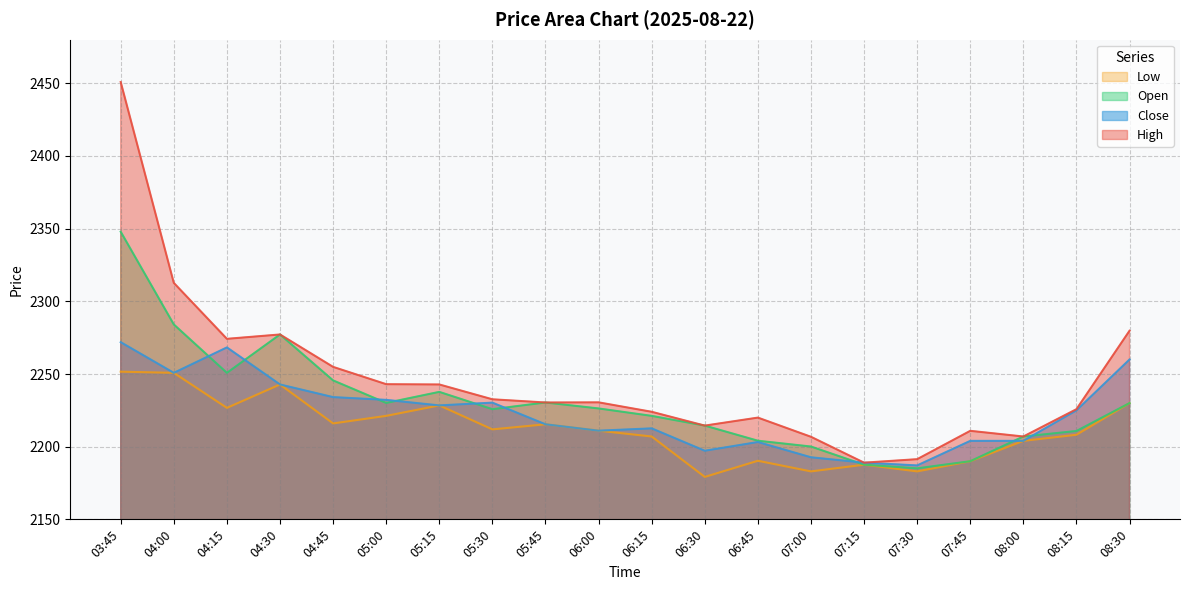

Reading left to right, what are all the values shown in this chart?

High: 2450.9	2312.7	2274.2	2277.2	2254.9	2243.0	2242.8	2232.6	2230.4	2230.5	2224.0	2214.5	2220.0	2206.8	2189.0	2191.4	2210.9	2207.0	2225.8	2279.8
Close: 2271.9	2250.8	2268.3	2242.8	2234.1	2232.2	2228.4	2230.3	2215.4	2211.0	2212.6	2197.2	2203.2	2192.7	2189.0	2187.1	2204.0	2204.0	2225.0	2260.0
Open: 2347.9	2284.1	2250.8	2277.2	2245.6	2230.1	2237.7	2225.8	2230.4	2226.3	2221.2	2214.5	2204.1	2200.1	2187.6	2185.1	2190.0	2207.0	2210.8	2230.0
Low: 2251.6	2250.8	2226.7	2242.8	2216.0	2221.2	2228.4	2211.9	2215.4	2211.0	2207.0	2179.2	2190.3	2183.0	2187.6	2183.0	2190.0	2204.0	2208.2	2230.0